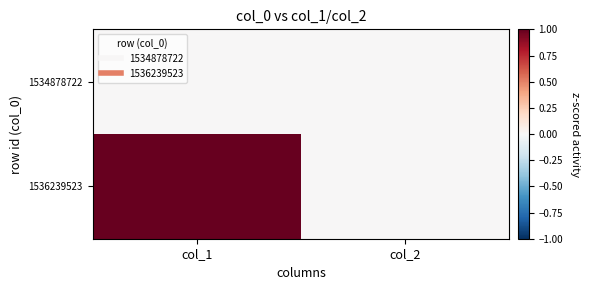

Rank the series at col_1 from lowest to highest value.

1534878722, 1536239523